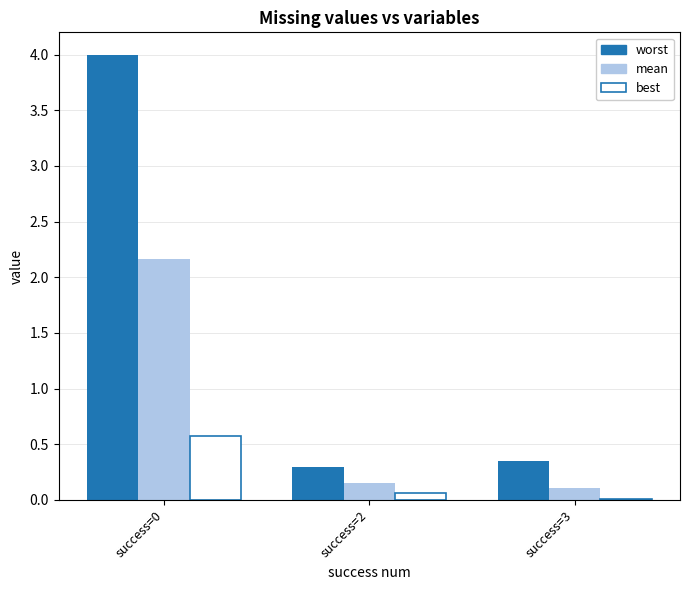

What is the greatest value displayed?

4.0